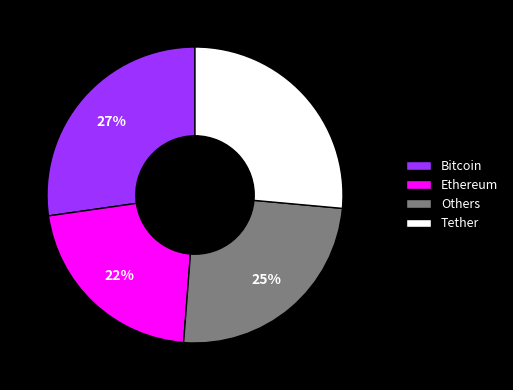

Rank the categories by value from highest to lowest.

Bitcoin, Tether, Others, Ethereum